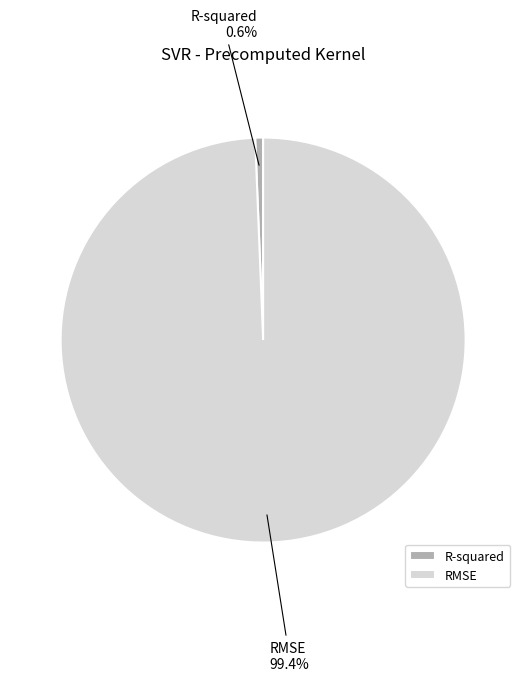

What percentage is the R-squared slice, to the nearest percent?

1%